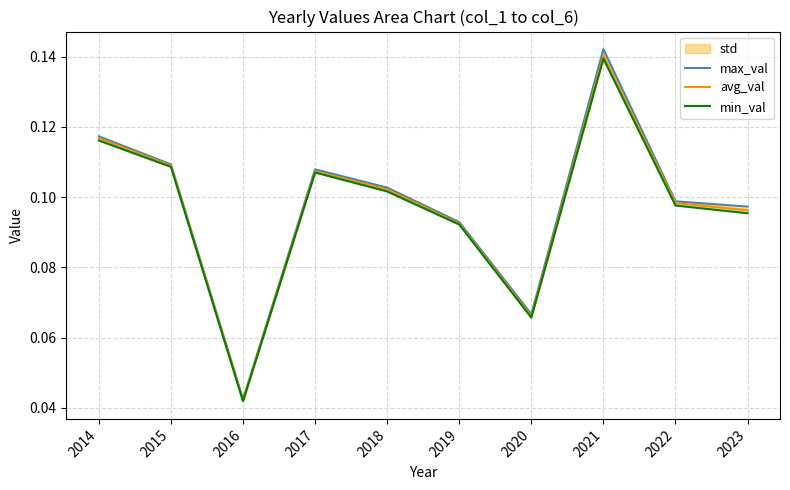

The value of max_val at 2018 is 0.1. True or false?

False